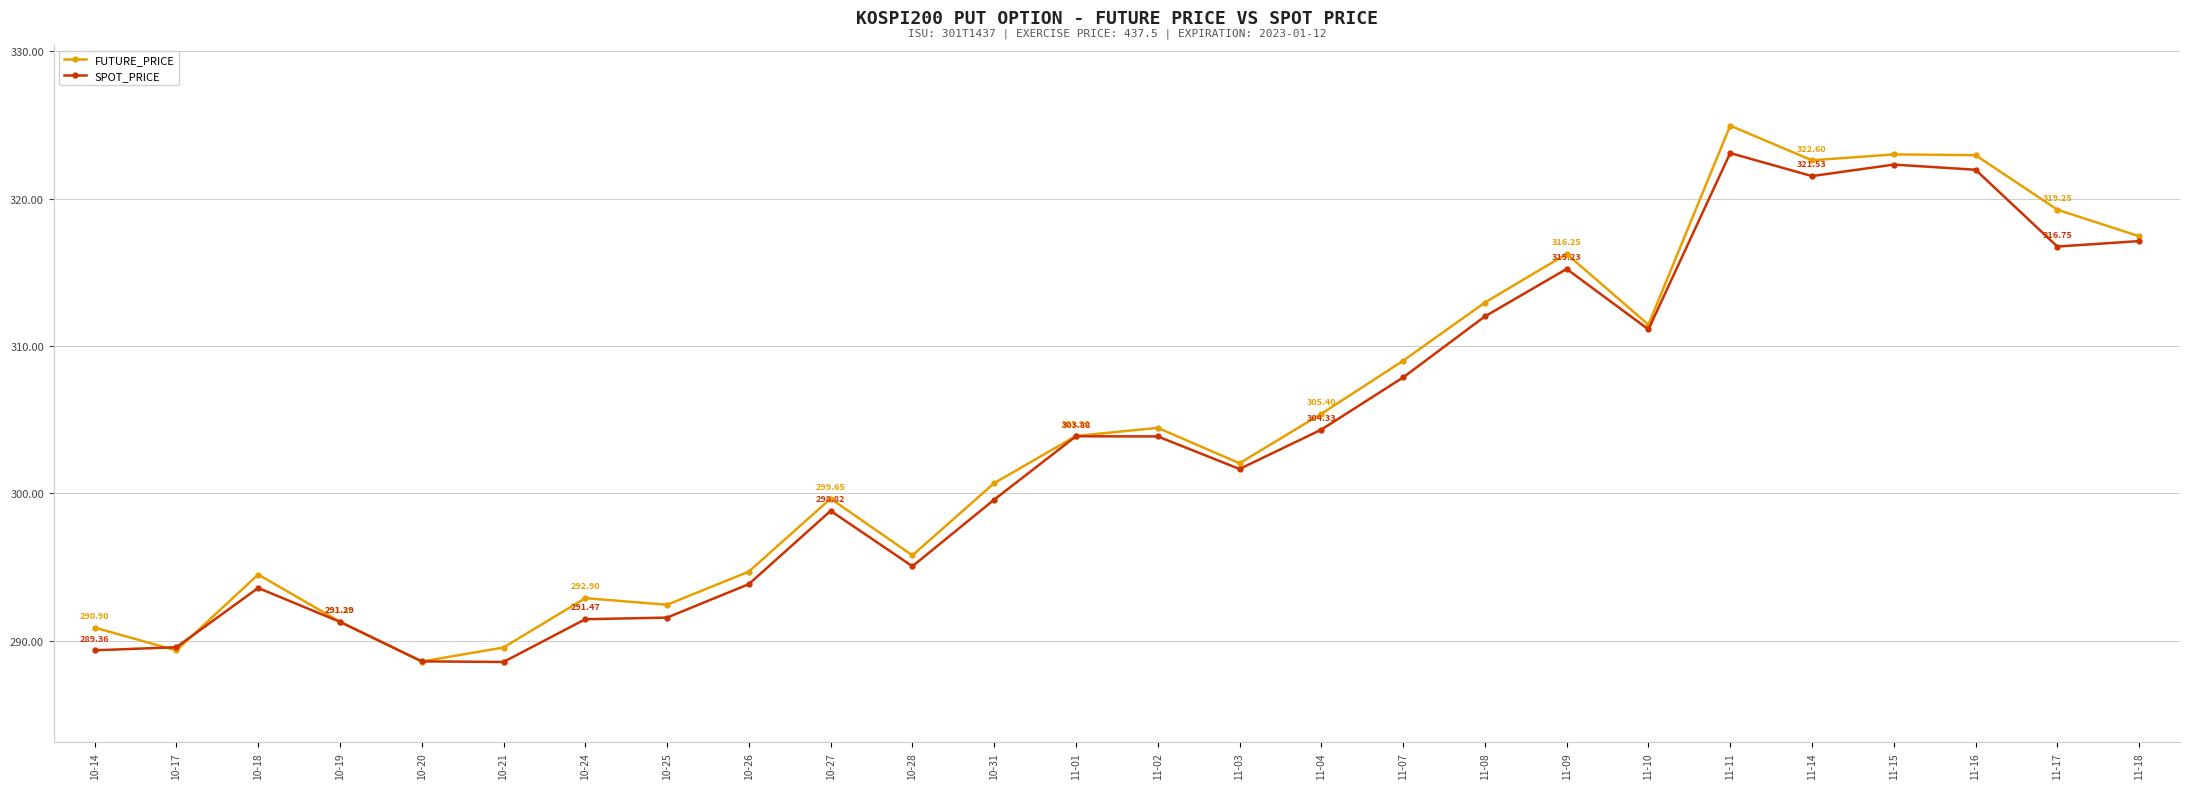

How many distinct data groups are displayed?

2